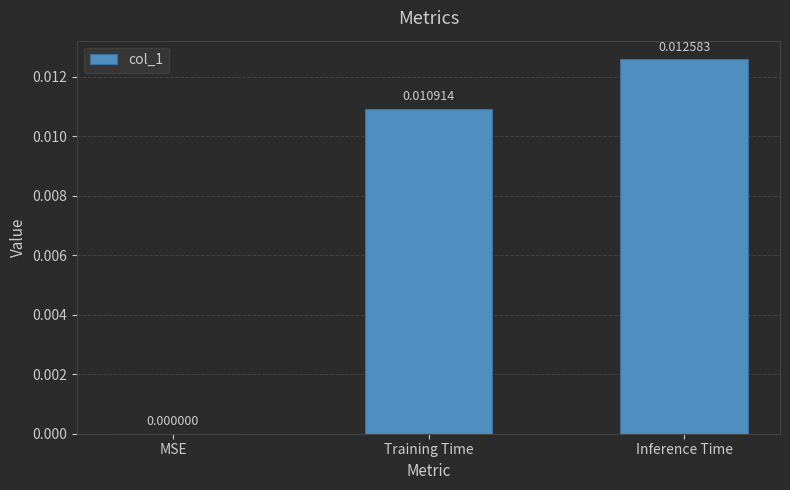

Which label corresponds to the largest value in the chart?

Inference Time